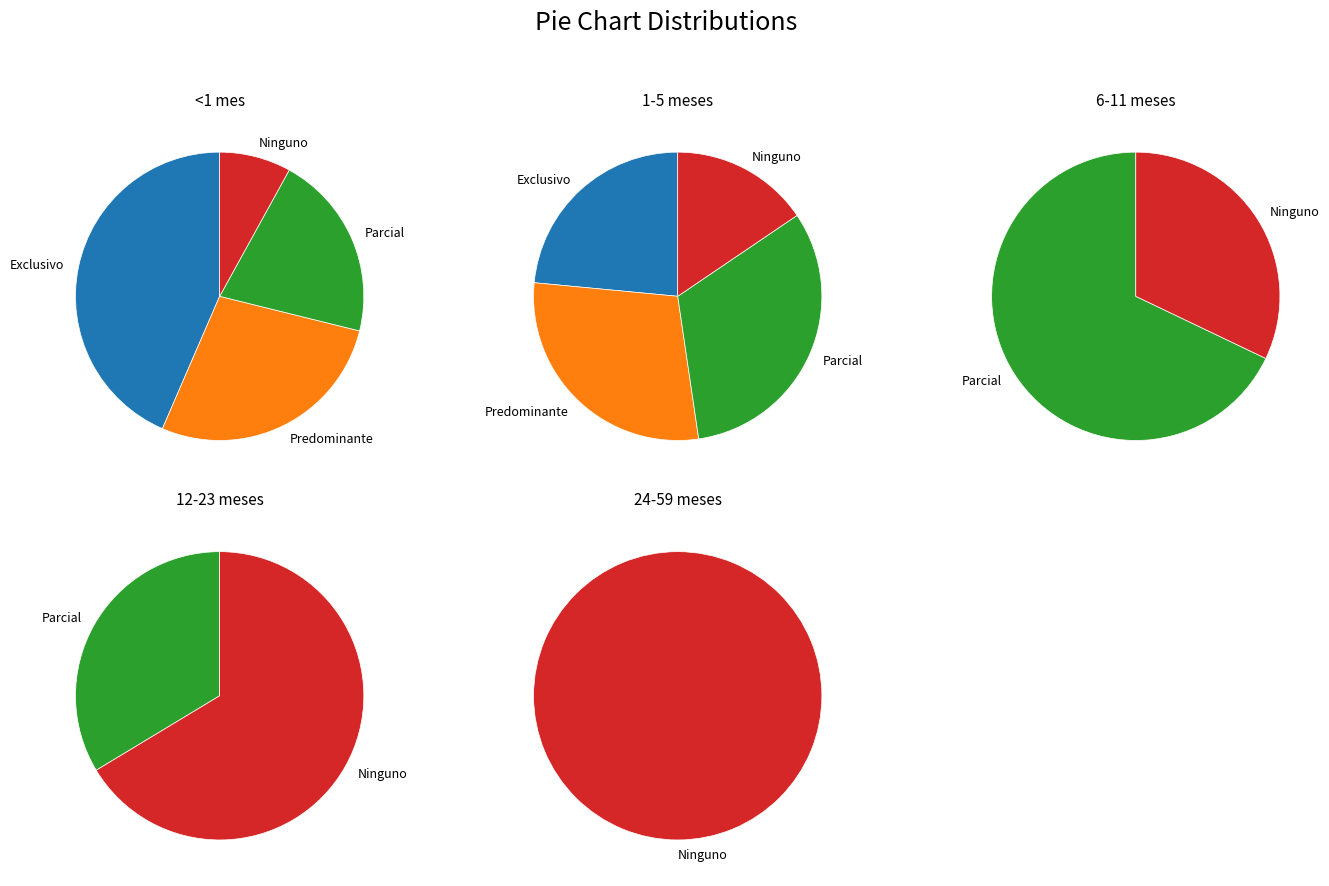

To the nearest percent, what is the combined percentage of Parcial and Ninguno?

100%